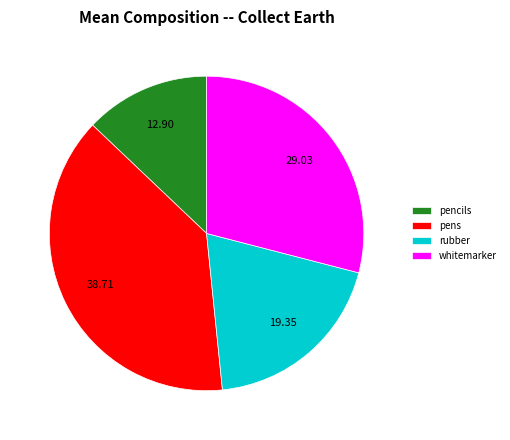

Do whitemarker and pencils together represent more than half of the pie?

No